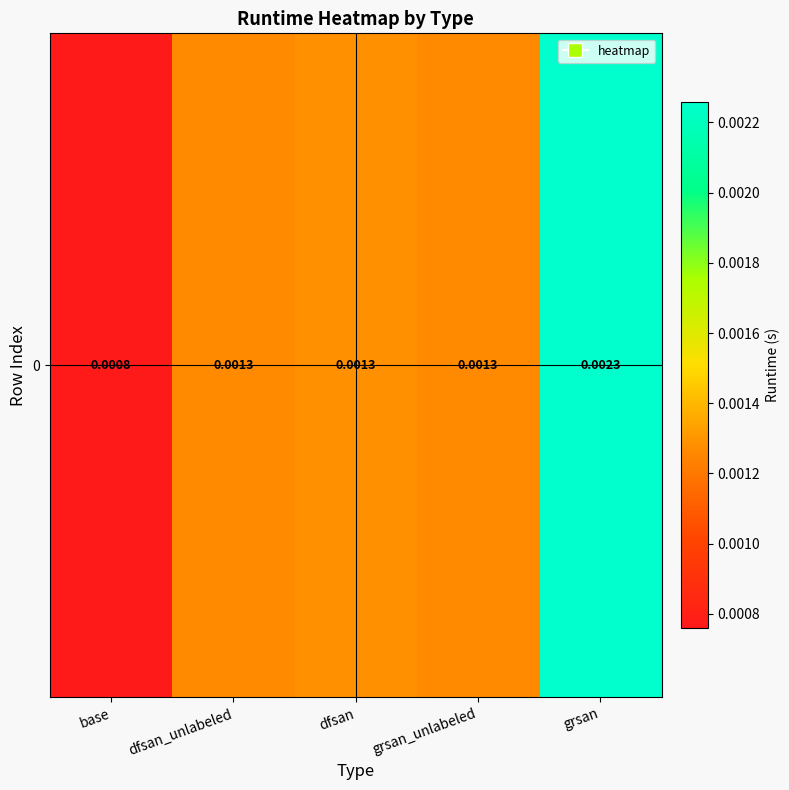

List the labels in order of value, smallest first.

base, dfsan_unlabeled, grsan_unlabeled, dfsan, grsan